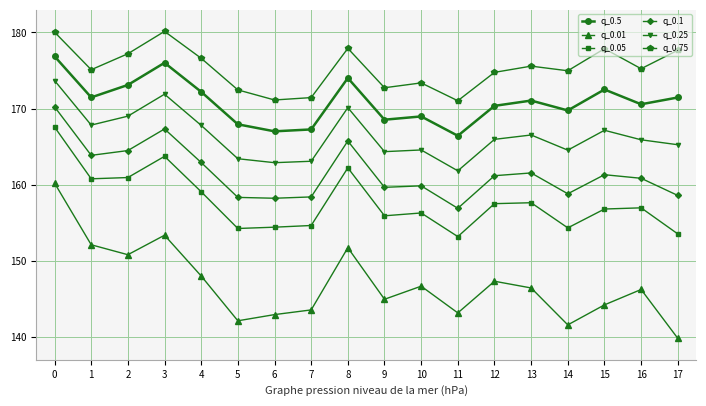

The value of q_0.1 at 8 is 165.7. True or false?

True